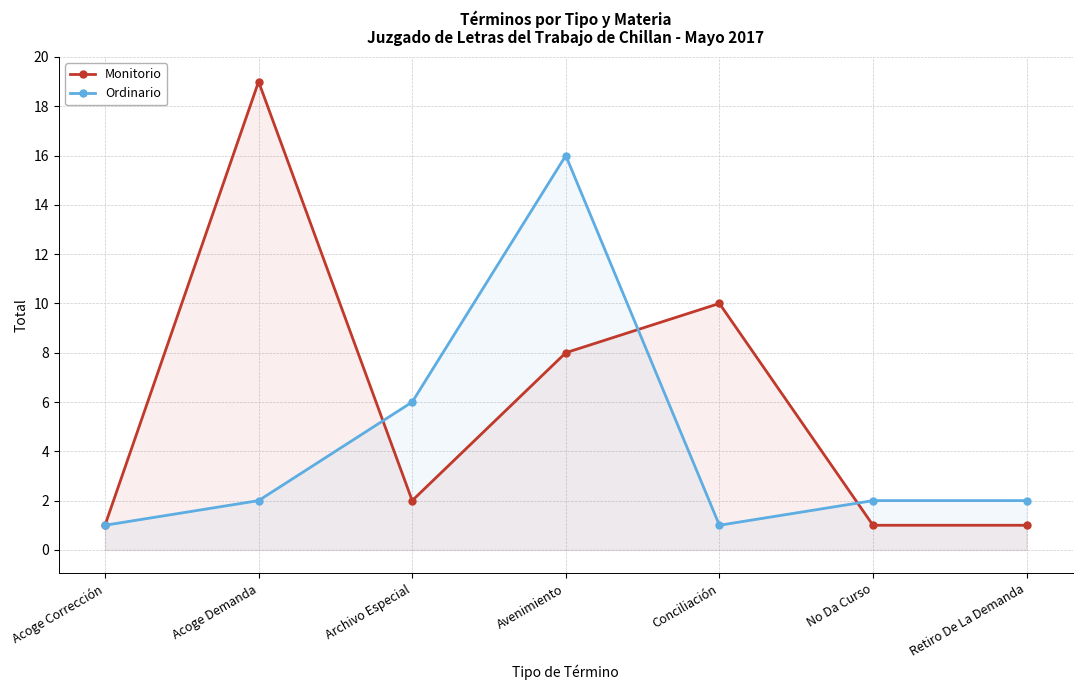

Rank the series at Retiro De La Demanda from highest to lowest value.

Ordinario, Monitorio